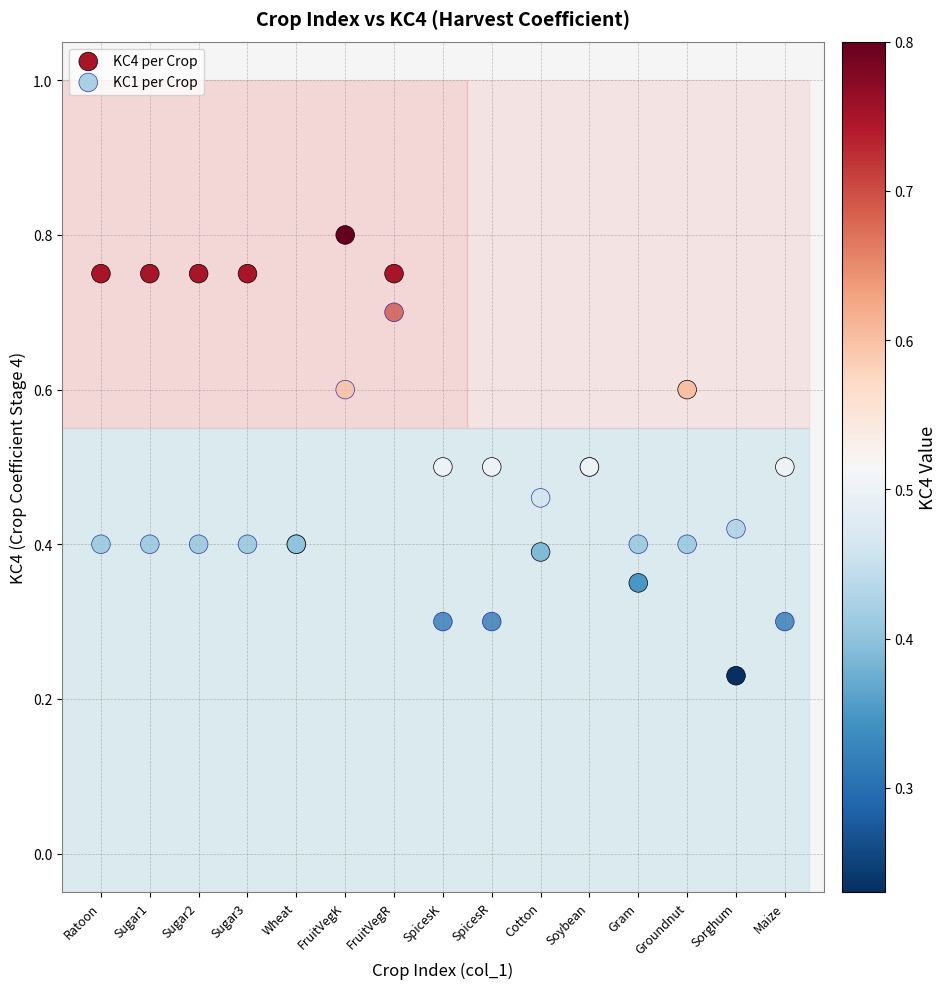

Which series reaches the minimum Y coordinate?

KC4 per Crop